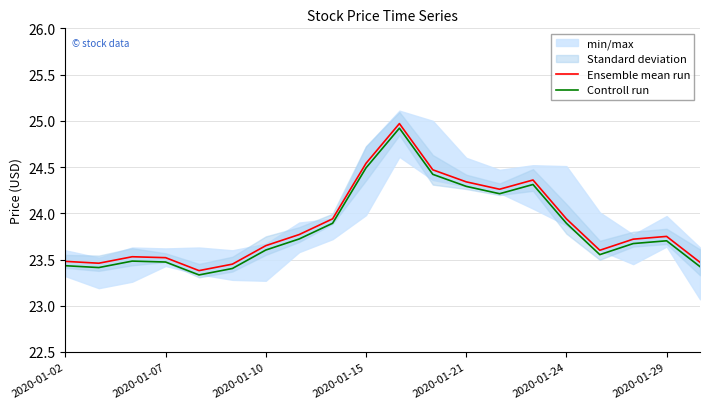

What is the greatest value displayed?

25.0